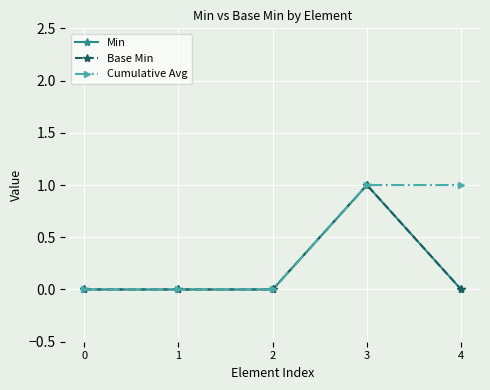

What is the value of the Min point at the 4th from the left?

1